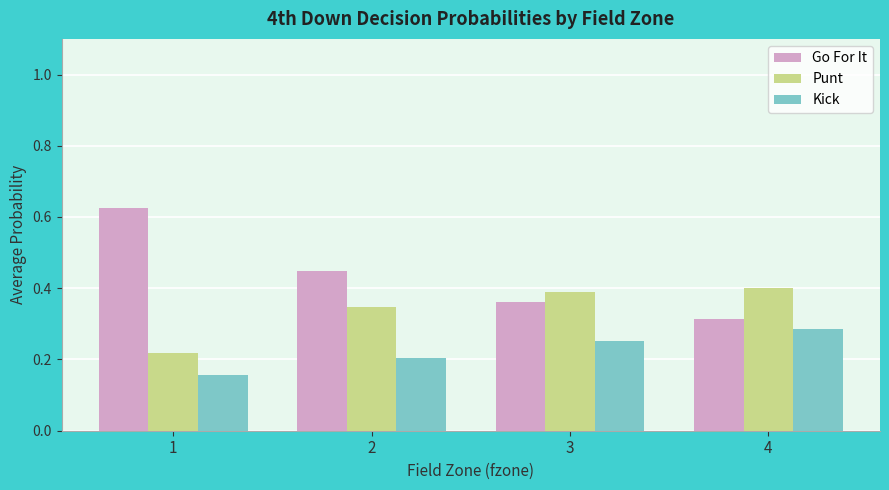

What is the sum of the Go For It values at 1 and 2?

1.1